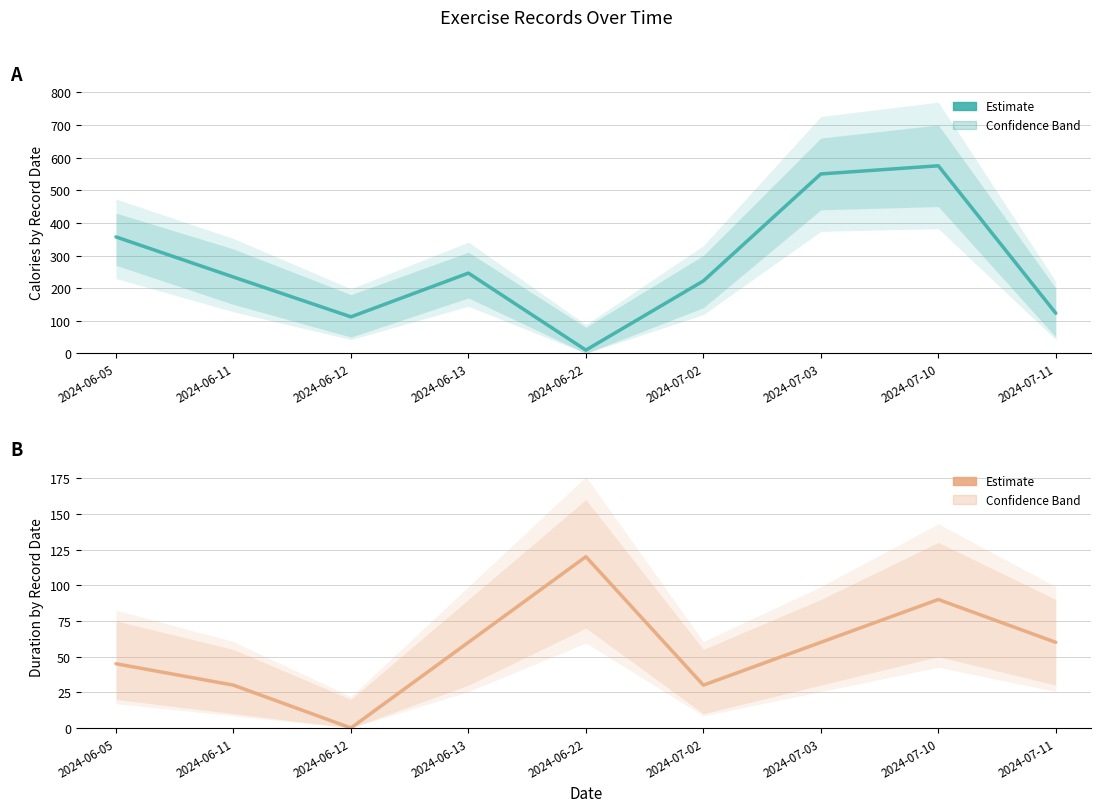

At which category is the sum across all series the highest?

2024-07-10